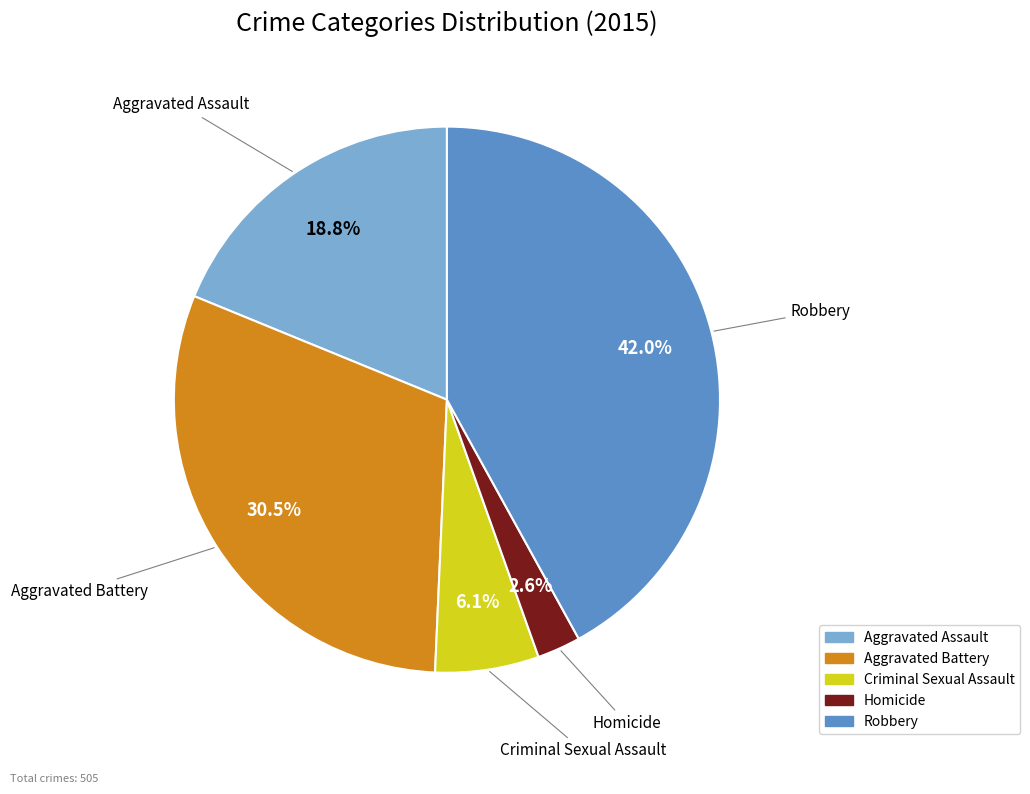

The Robbery slice represents 42% of the pie. True or false?

True